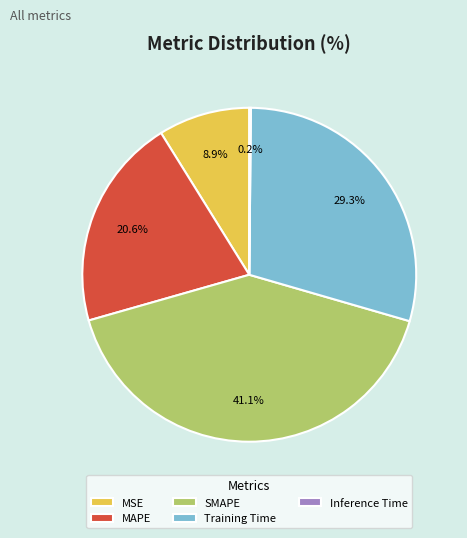

Does any single category account for the majority?

No